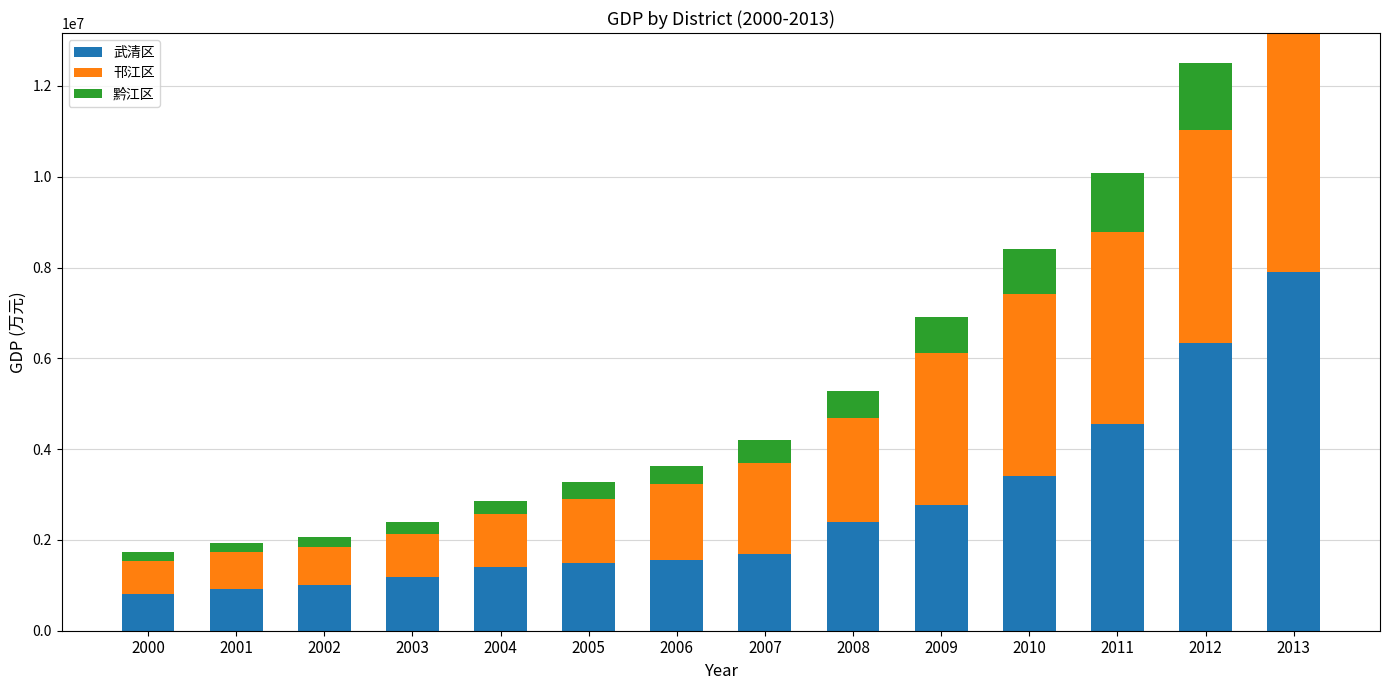

What is the highest value of the 武清区 series?

7910487